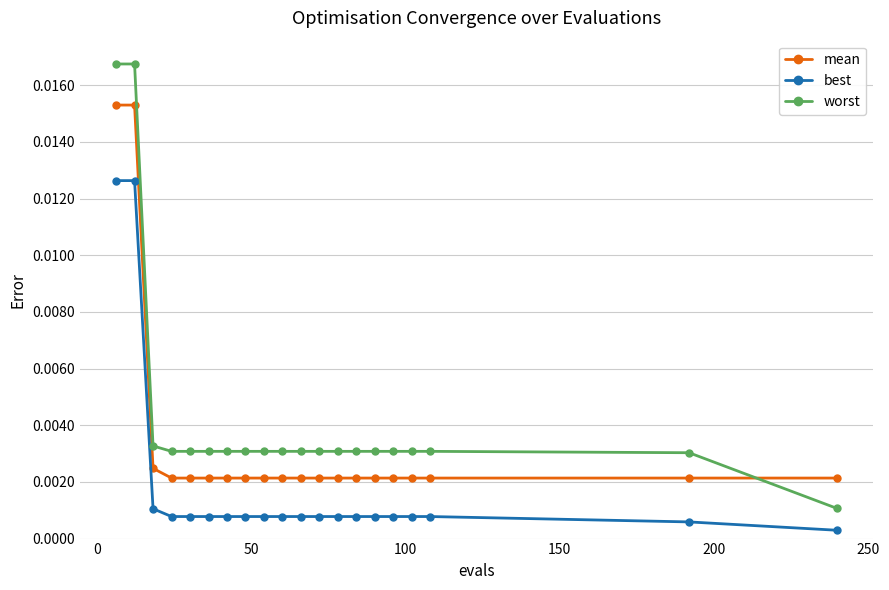

How many mean values are between 0 and 1?

20